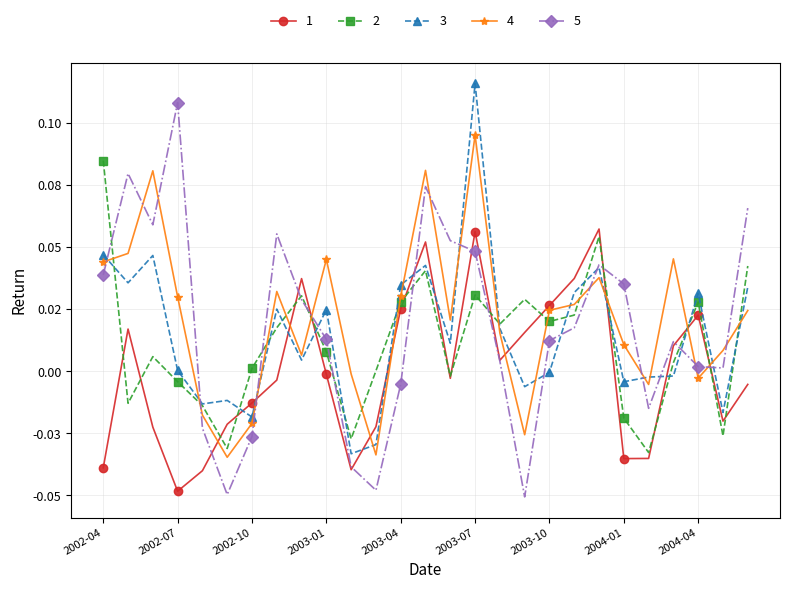

Reading left to right, transcribe all the data shown in this chart.

1: -0.0	0.0	-0.0	-0.0	-0.0	-0.0	-0.0	-0.0	0.0	-0.0	-0.0	-0.0	0.0	0.1	-0.0	0.1	0.0	0.0	0.0	0.0	0.1	-0.0	-0.0	0.0	0.0	-0.0	-0.0
2: 0.1	-0.0	0.0	-0.0	-0.0	-0.0	0.0	0.0	0.0	0.0	-0.0	0.0	0.0	0.0	-0.0	0.0	0.0	0.0	0.0	0.0	0.1	-0.0	-0.0	0.0	0.0	-0.0	0.0
3: 0.0	0.0	0.0	0.0	-0.0	-0.0	-0.0	0.0	0.0	0.0	-0.0	-0.0	0.0	0.0	0.0	0.1	0.0	-0.0	-0.0	0.0	0.0	-0.0	-0.0	-0.0	0.0	-0.0	0.0
4: 0.0	0.0	0.1	0.0	-0.0	-0.0	-0.0	0.0	0.0	0.0	-0.0	-0.0	0.0	0.1	0.0	0.1	0.0	-0.0	0.0	0.0	0.0	0.0	-0.0	0.0	-0.0	0.0	0.0
5: 0.0	0.1	0.1	0.1	-0.0	-0.0	-0.0	0.1	0.0	0.0	-0.0	-0.0	-0.0	0.1	0.1	0.0	0.0	-0.1	0.0	0.0	0.0	0.0	-0.0	0.0	0.0	0.0	0.1